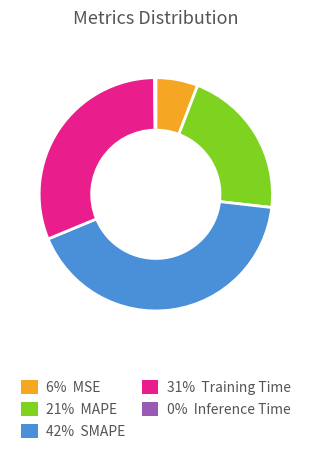

Is there a majority slice in this chart?

No